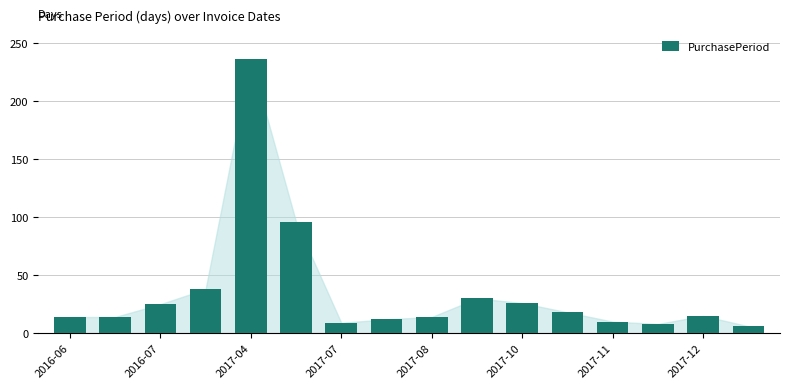

What is the minimum value shown in the chart?

6